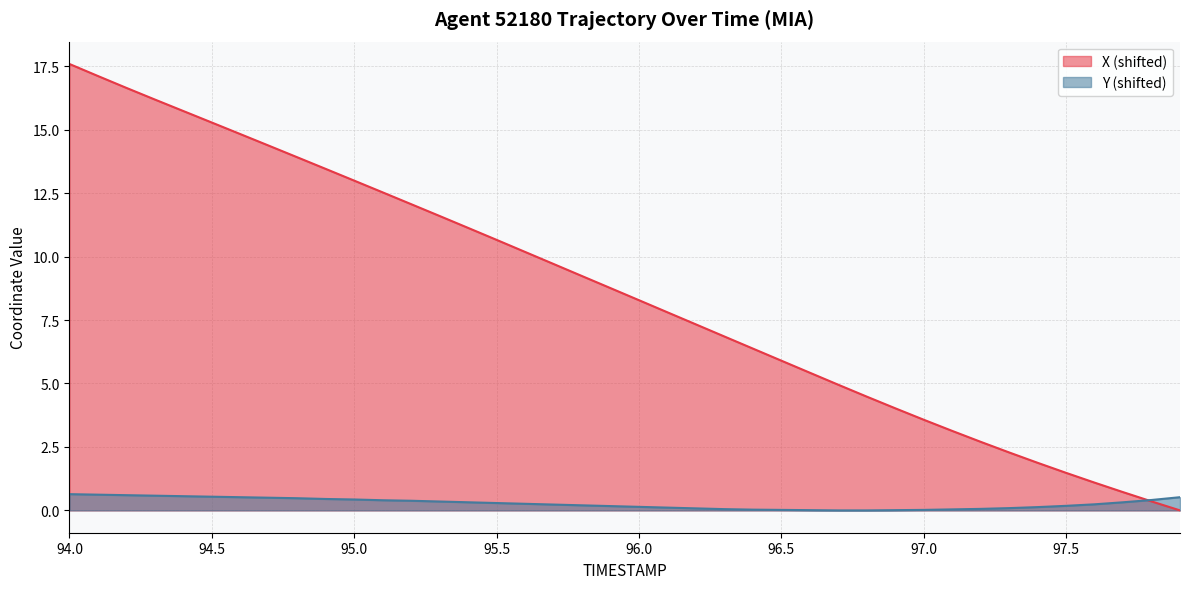

How many values in Y are above zero?

38